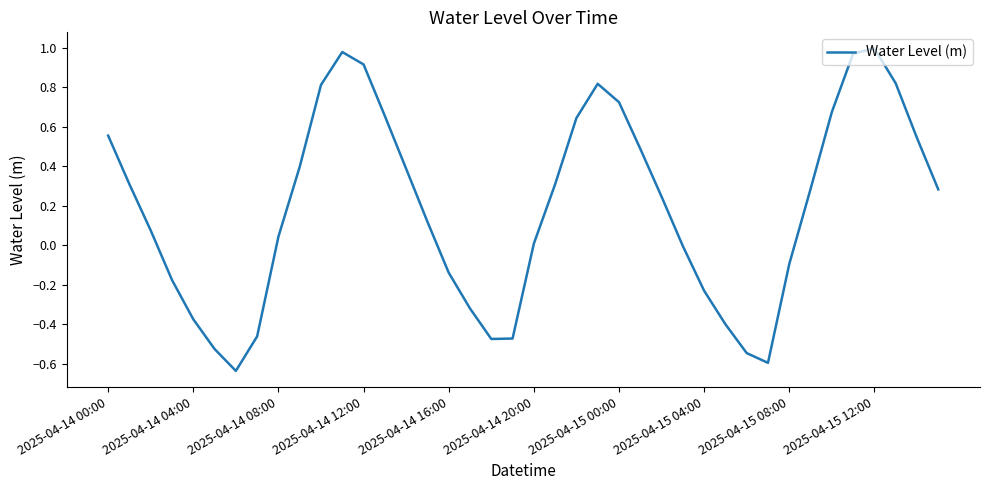

How many lines are shown in the chart?

1